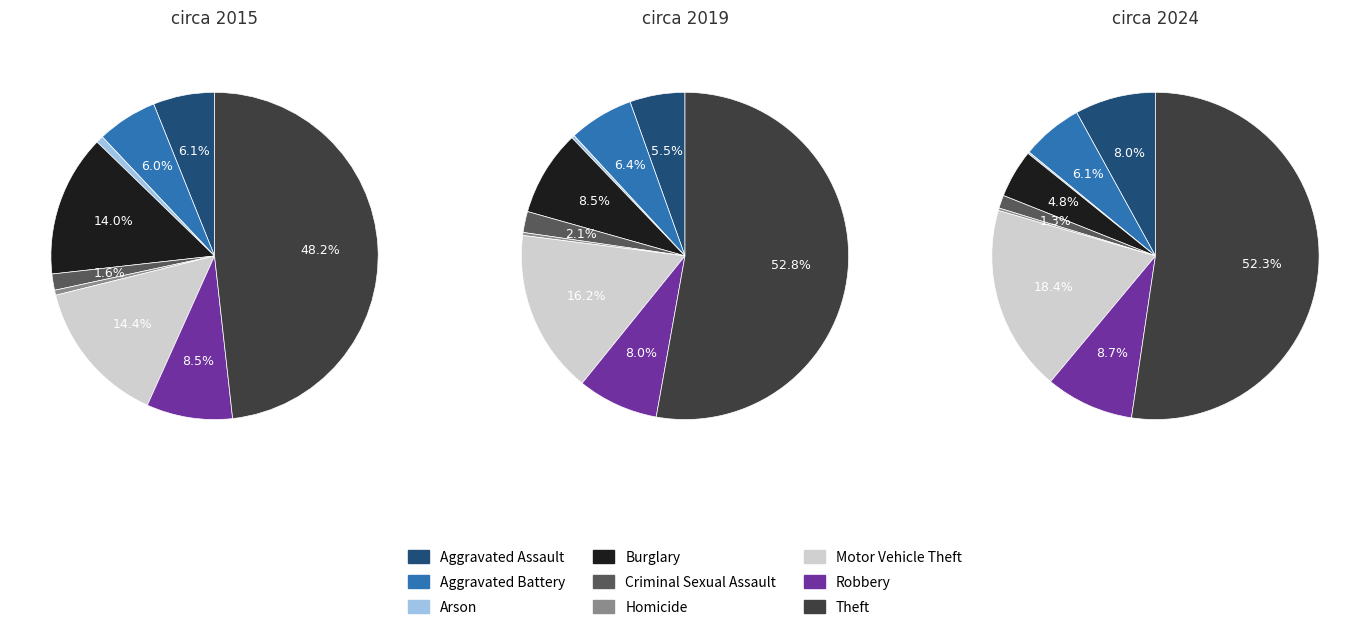

How many slices are in this pie chart?

9